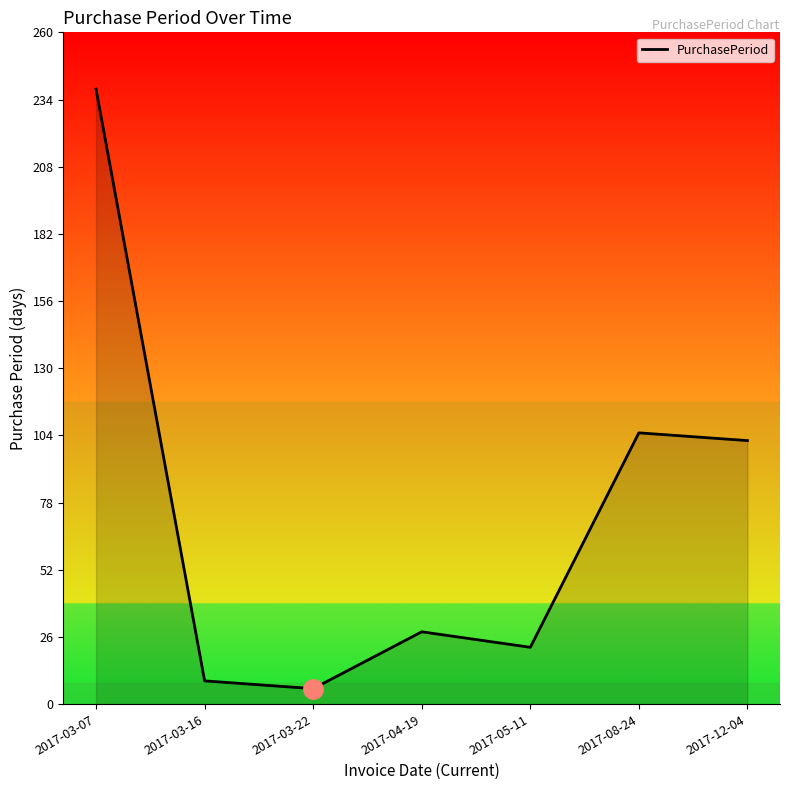

What position from the left is 2017-04-19?

4